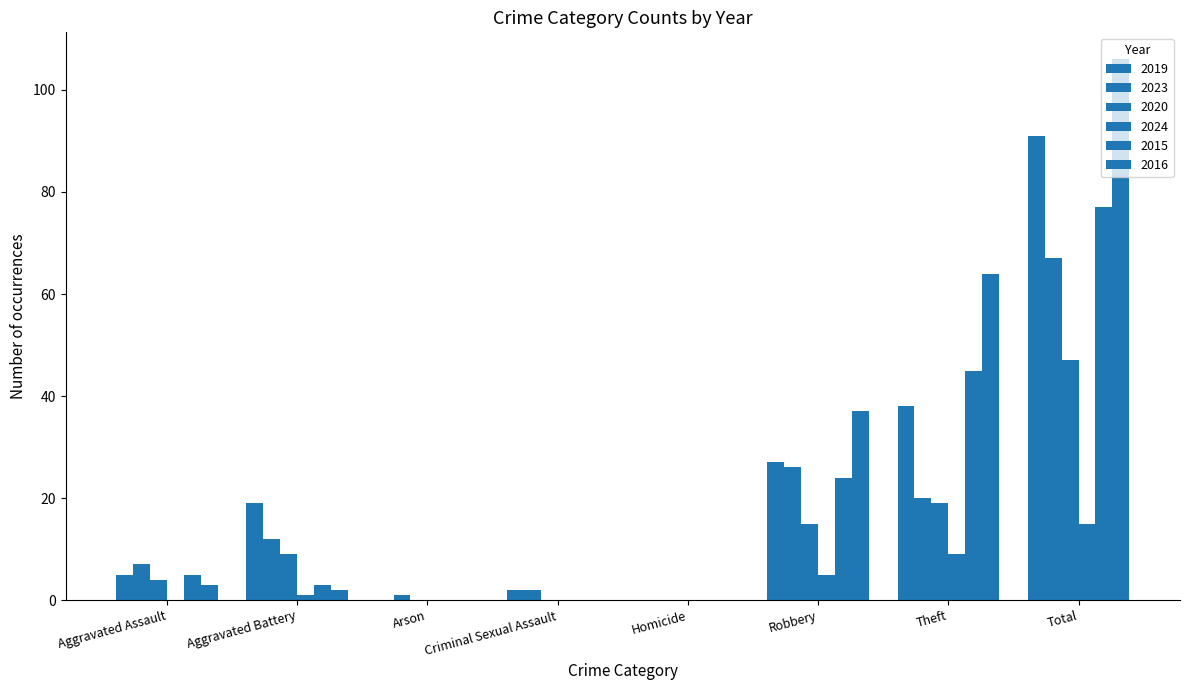

Is the value of 2015 at Robbery greater than the value of 2020 at Criminal Sexual Assault?

Yes